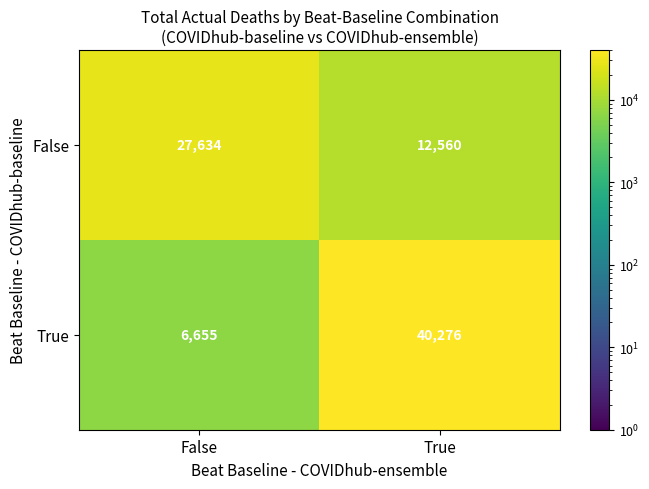

What is the average value of the True series?

23466